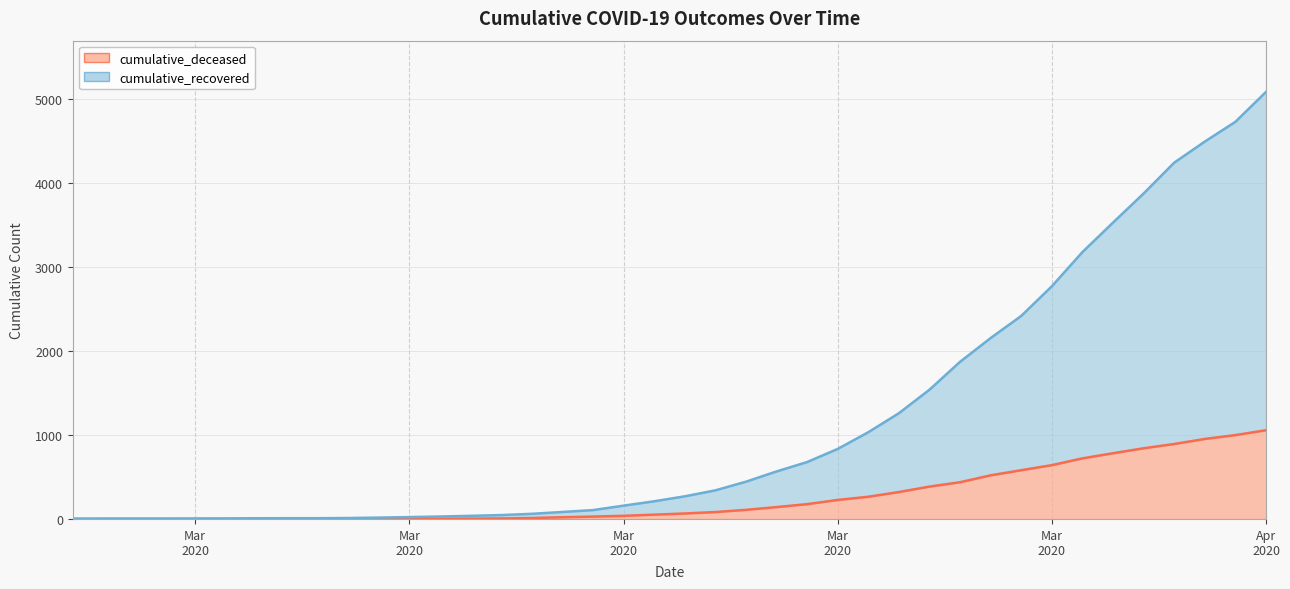

Which series changed the most between 2020-02-28 and 2020-03-13?

cumulative_recovered